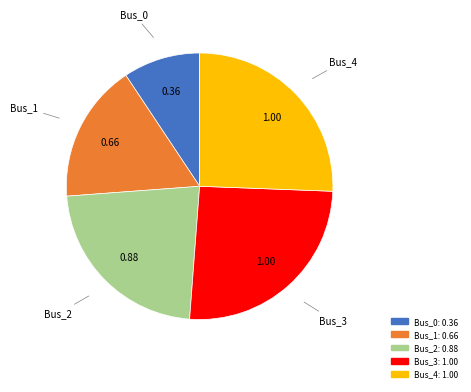

Is there a majority slice in this chart?

No